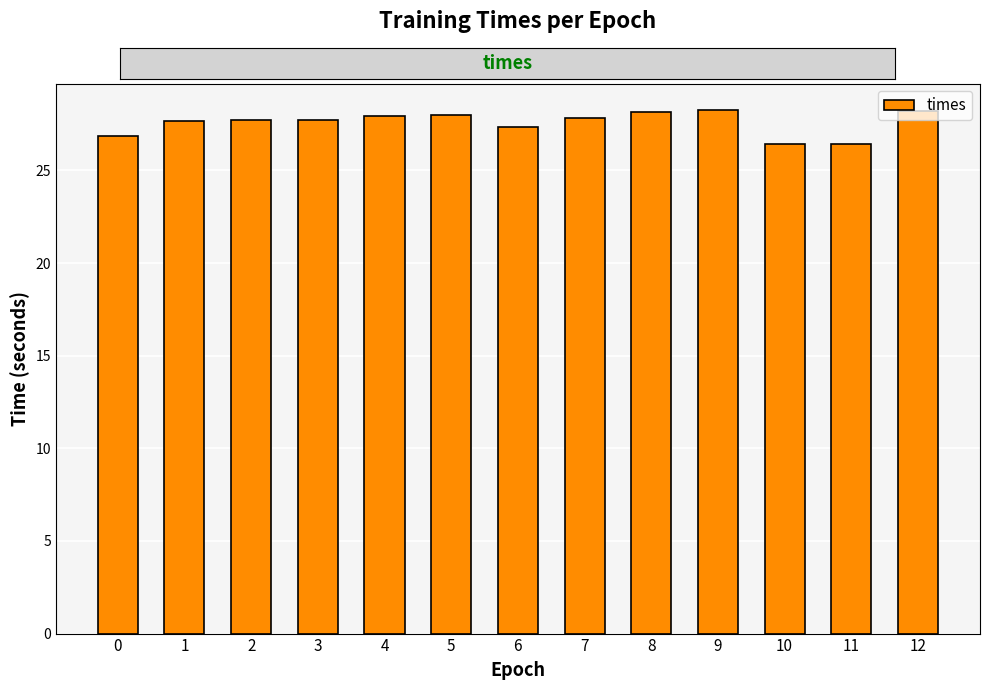

What is the smallest value displayed?

26.4